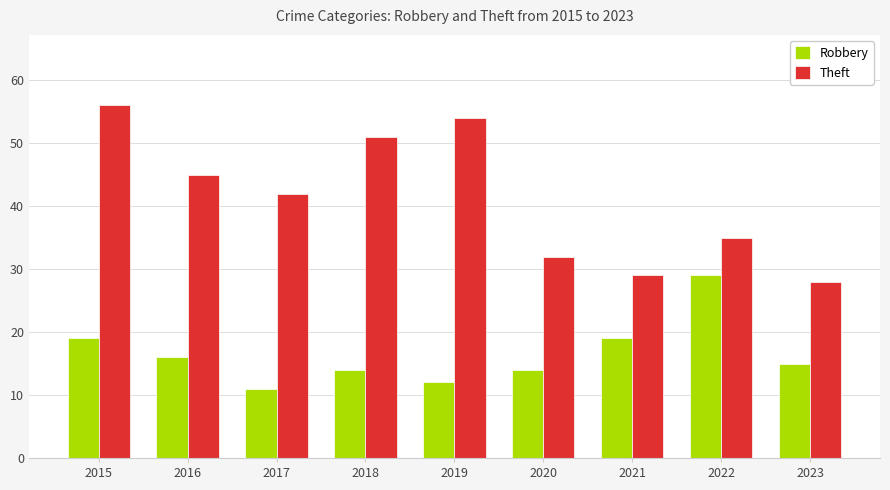

Which series has the largest range (max minus min)?

Theft